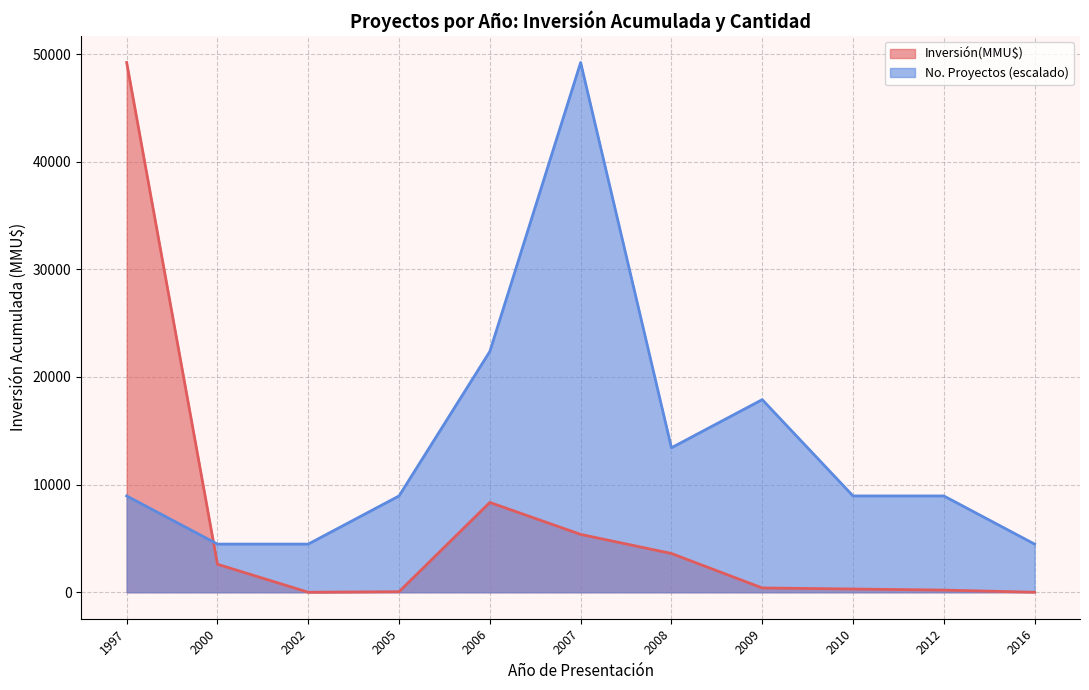

Where do Count and Inversión(MMU$) first cross each other?

0 and 1